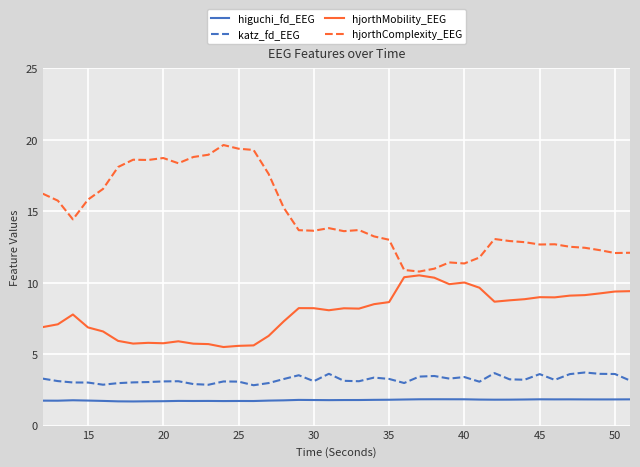

Which series has the largest range (max minus min)?

hjorthComplexity_EEG